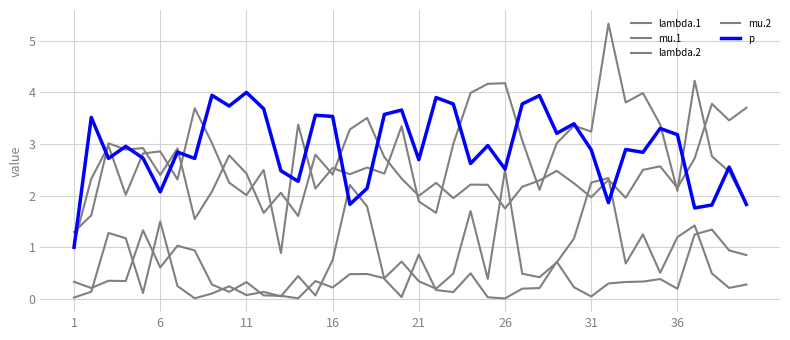

True or false: p and mu.1 intersect in this chart.

True